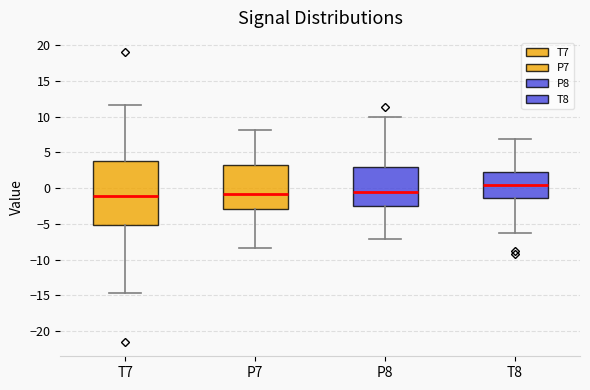

Reading left to right, transcribe this box plot: for each box, give where its median line is, the range the box spans, and where its two whiskers end, as read against the y-axis. The values are not printed on the chart, so give them approximately, as read against the axis.

T7: median -1.0, box -5.0 to 4.0, whiskers -14.5 to 11.5
P7: median -1.0, box -3.0 to 3.5, whiskers -8.5 to 8.0
P8: median -0.5, box -2.5 to 3.0, whiskers -7.0 to 10.0
T8: median 0.5, box -1.5 to 2.5, whiskers -6.5 to 7.0